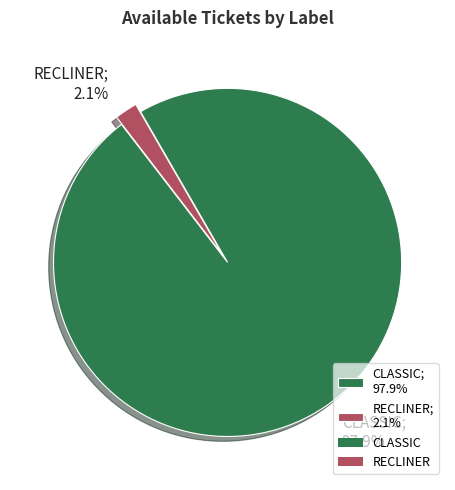

Is it true that RECLINER is 8% of the pie?

False